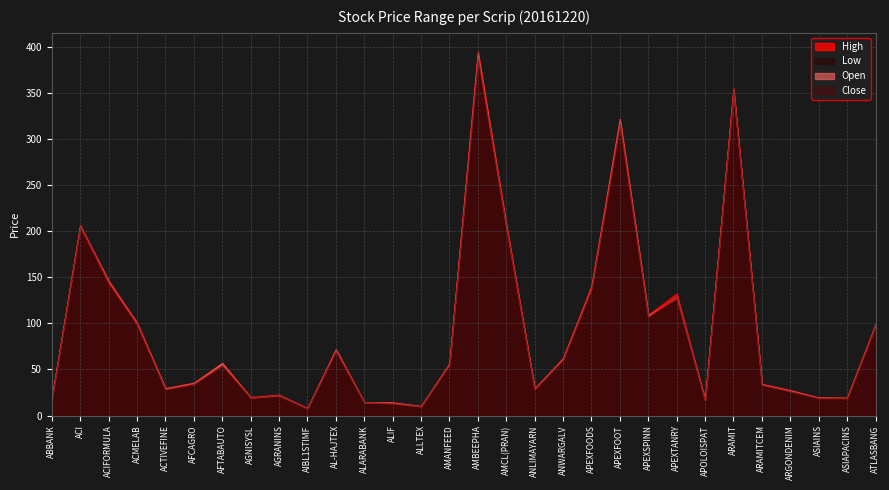

How many categories are shown in the chart?

30